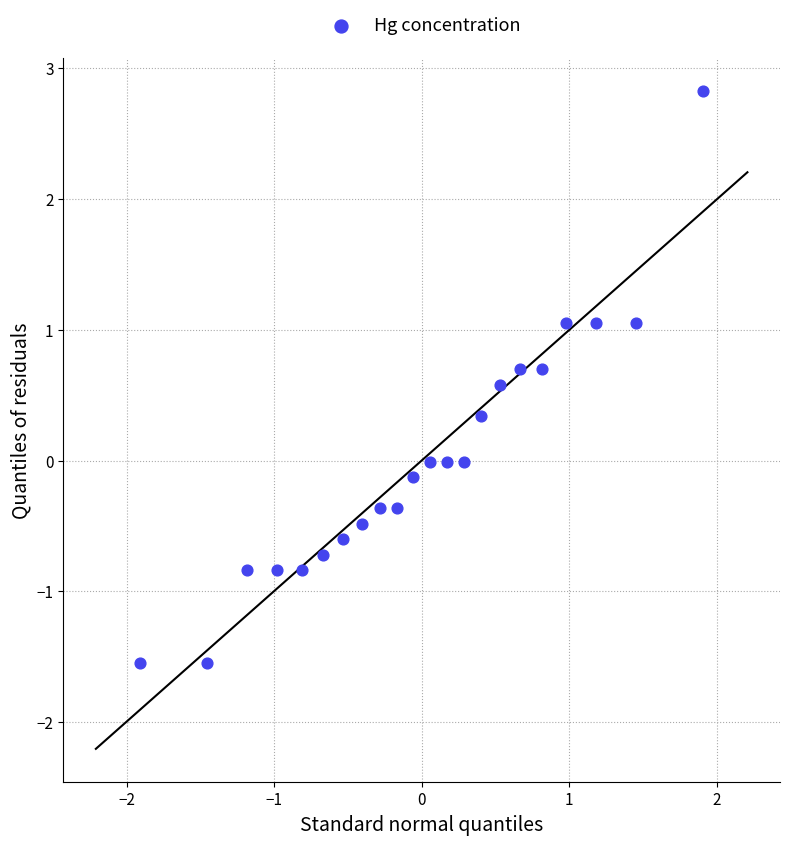

What is the range of Y values (max minus min)?

4.4